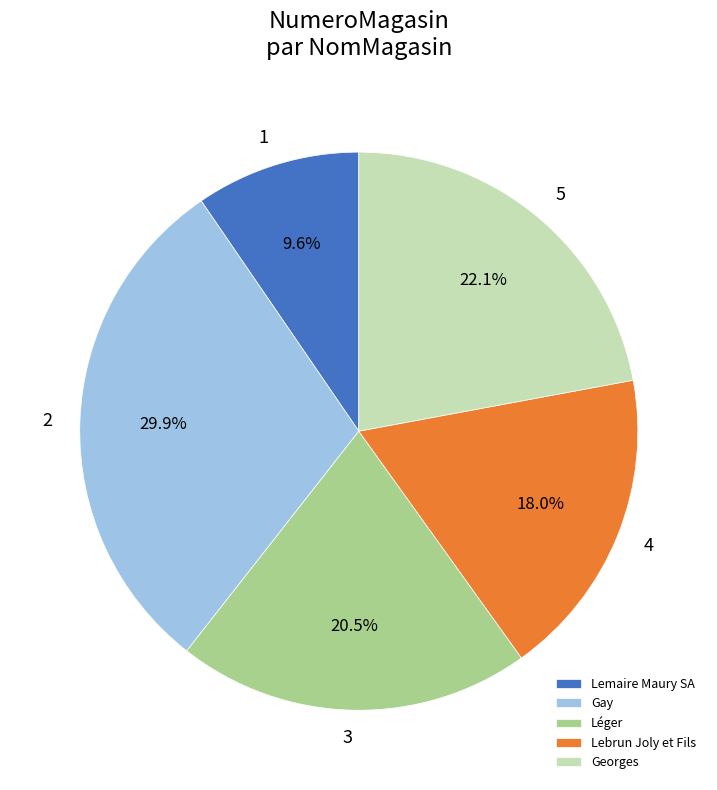

Which slice is the largest?

Gay